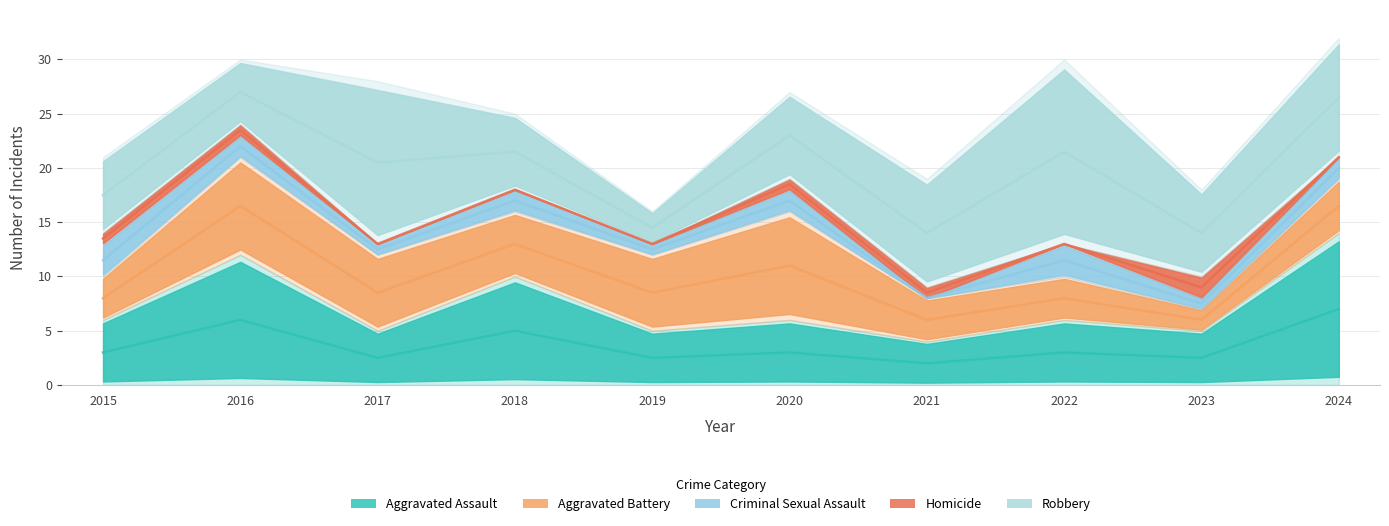

How many lines are shown in the chart?

5